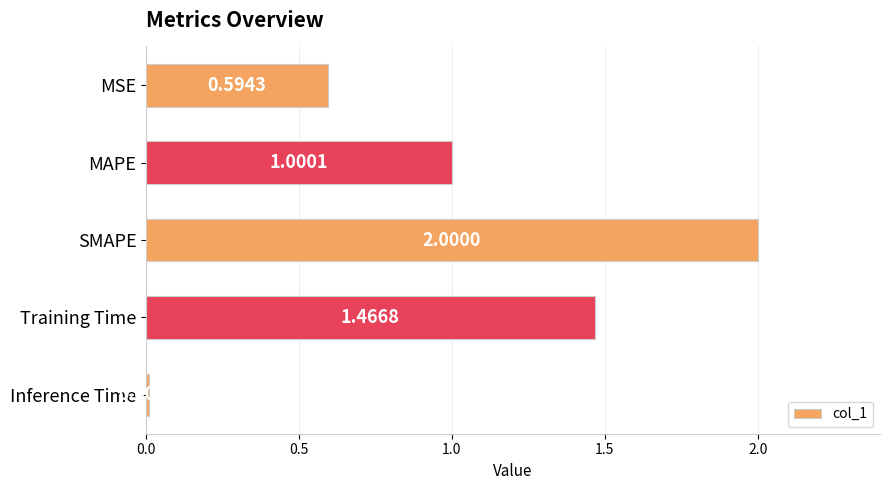

At which label is the value closest to 1?

MAPE